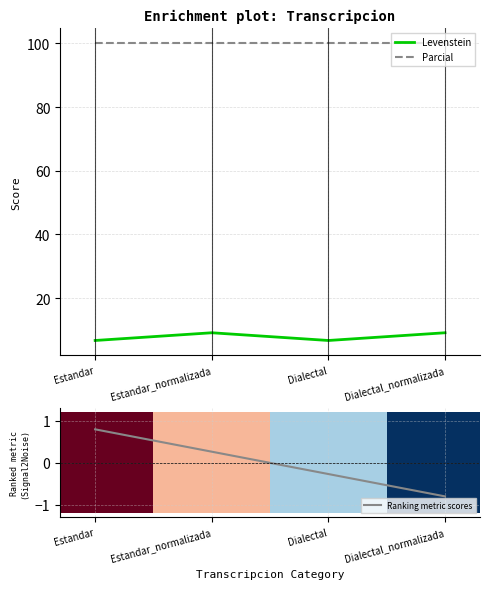

What is the difference between the highest and lowest values at Dialectal?

100.3